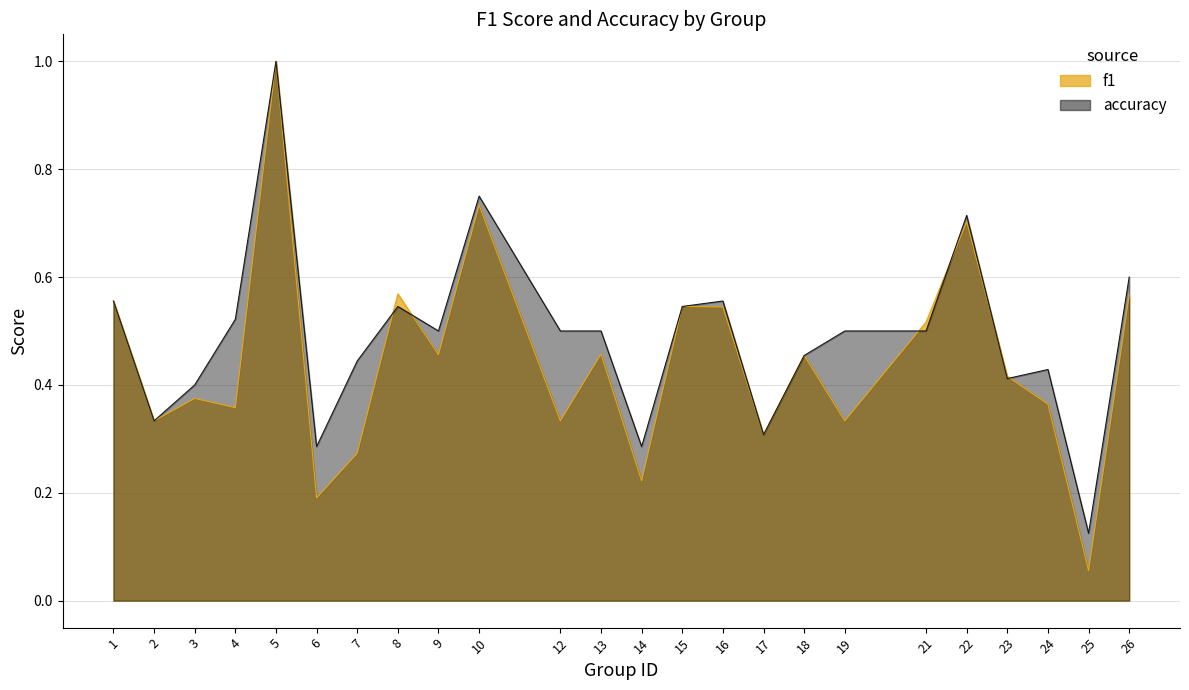

What is the value of the accuracy point at the 17th from the left?

0.5